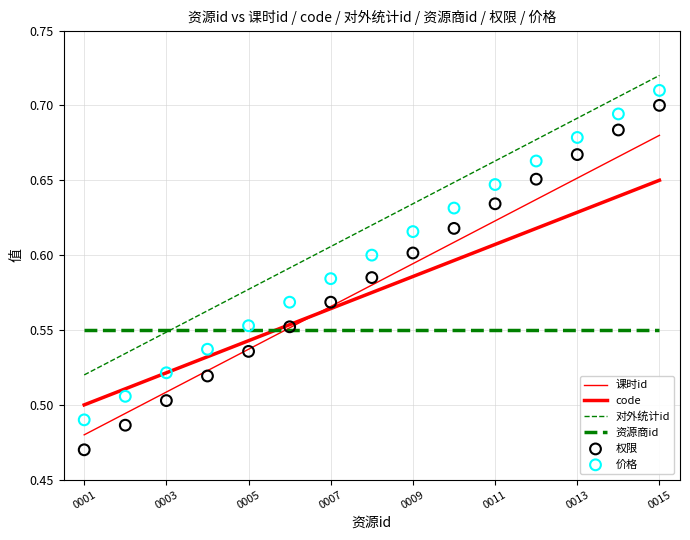

Which series has the largest total across all categories?

对外统计id